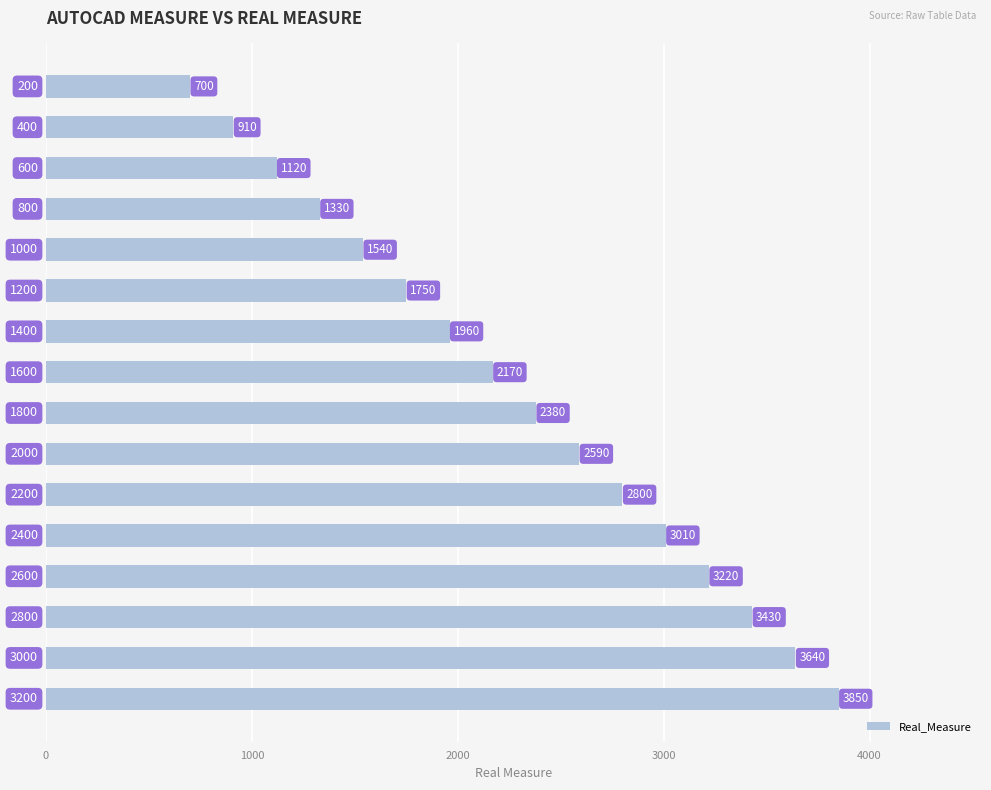

What is the smallest value displayed?

700